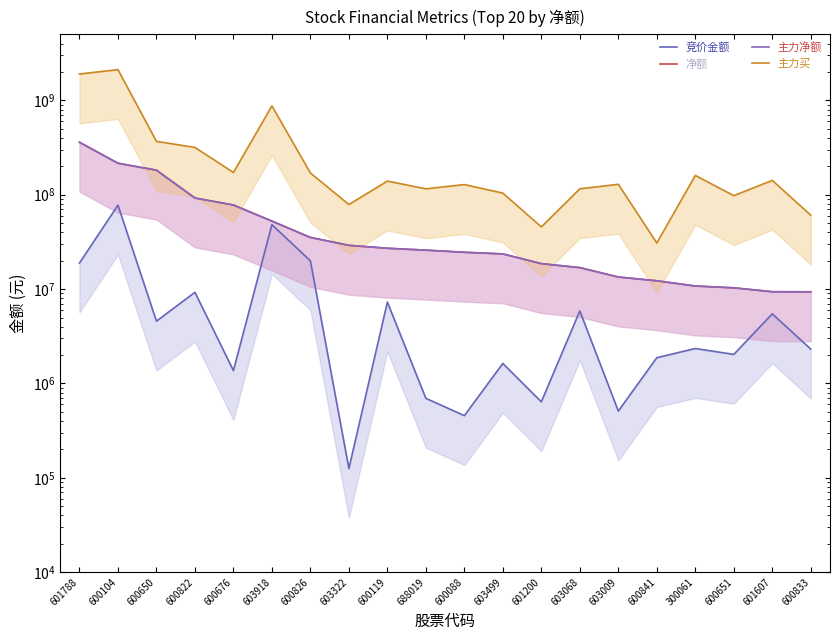

Which series has the largest total across all categories?

主力买